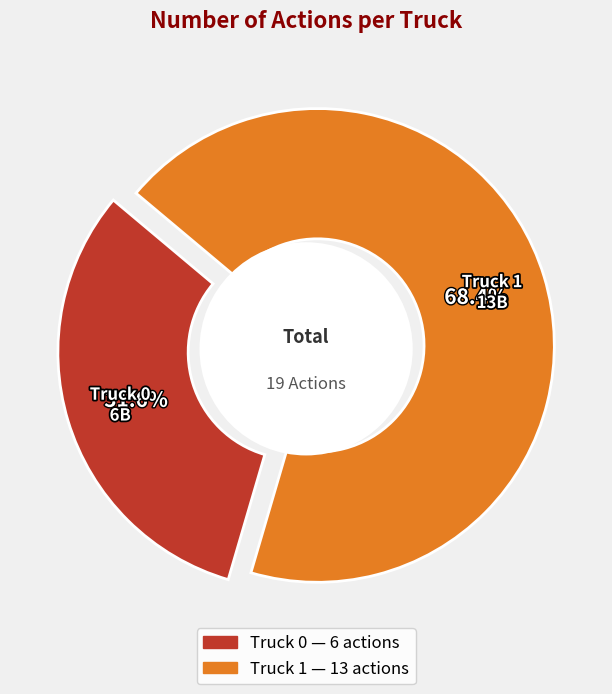

Rank the categories by value from lowest to highest.

Truck 0, Truck 1